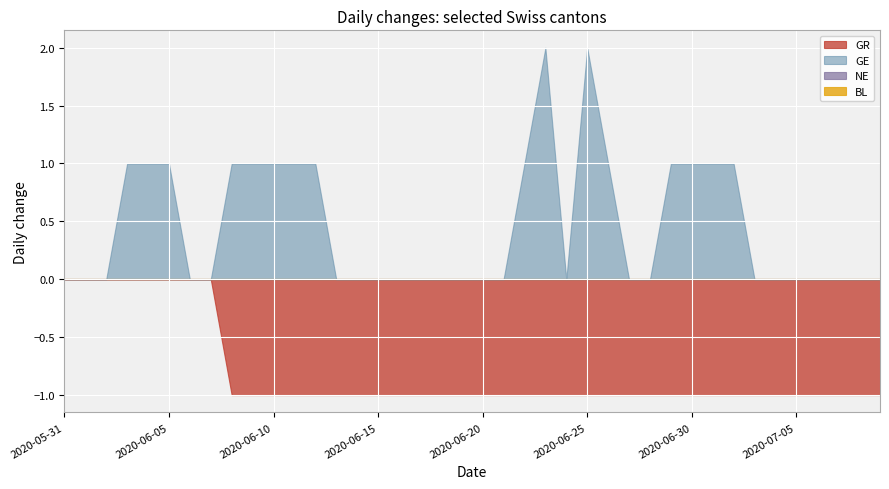

How many distinct data groups are displayed?

4